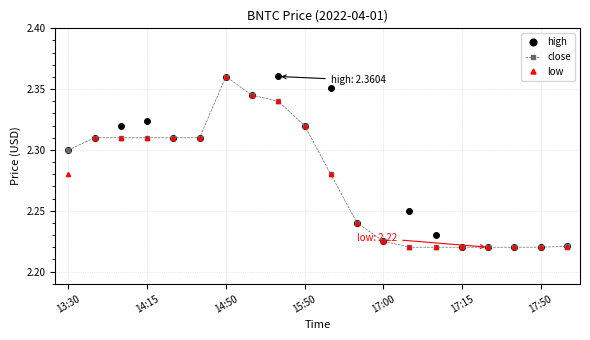

True or false: low has more than 0 interior local peaks.

True